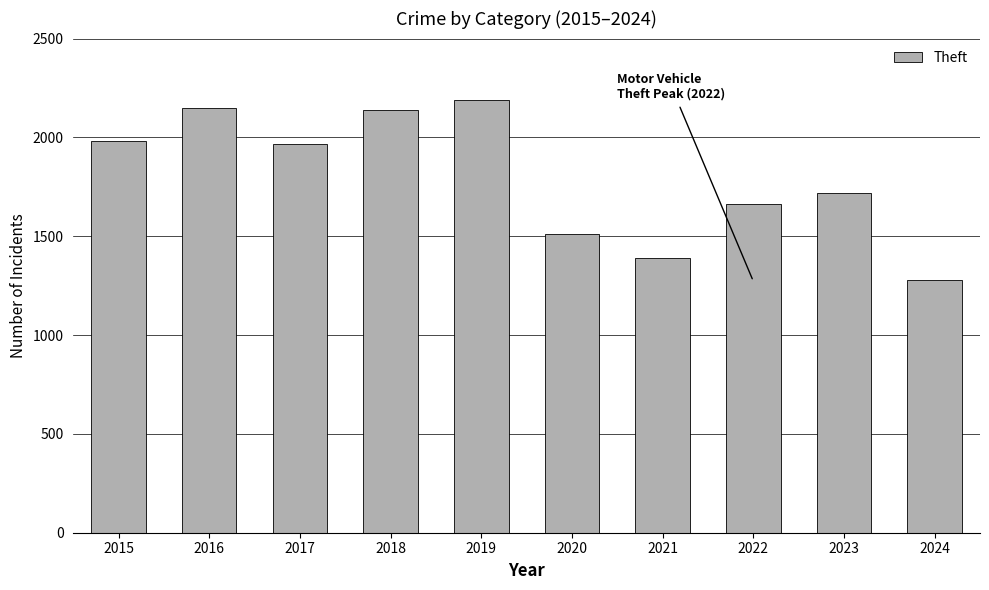

What value does the data have at 2023, to the nearest 100?

1700